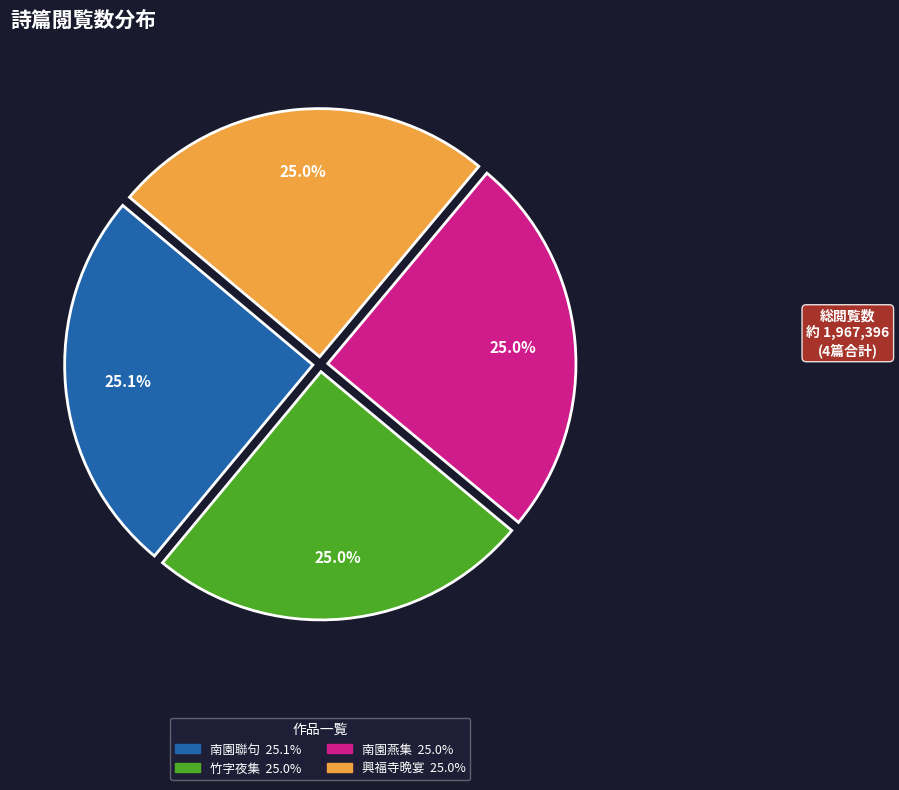

Is there a majority slice in this chart?

No